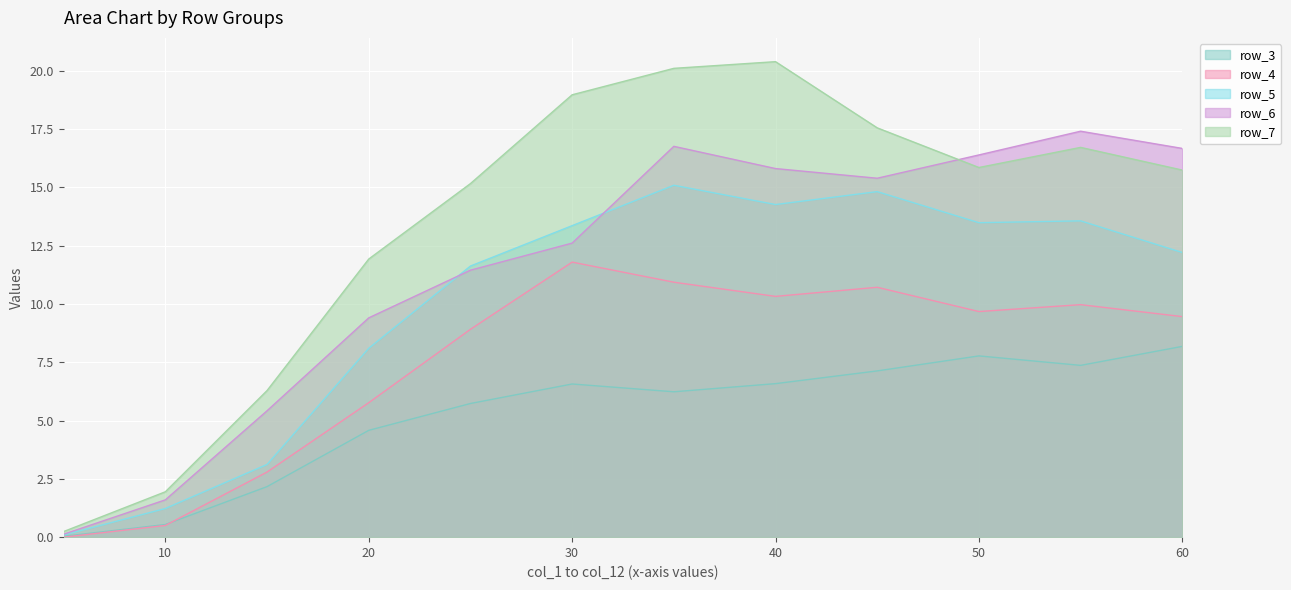

At which label does row_4 first exceed 9?

30.0